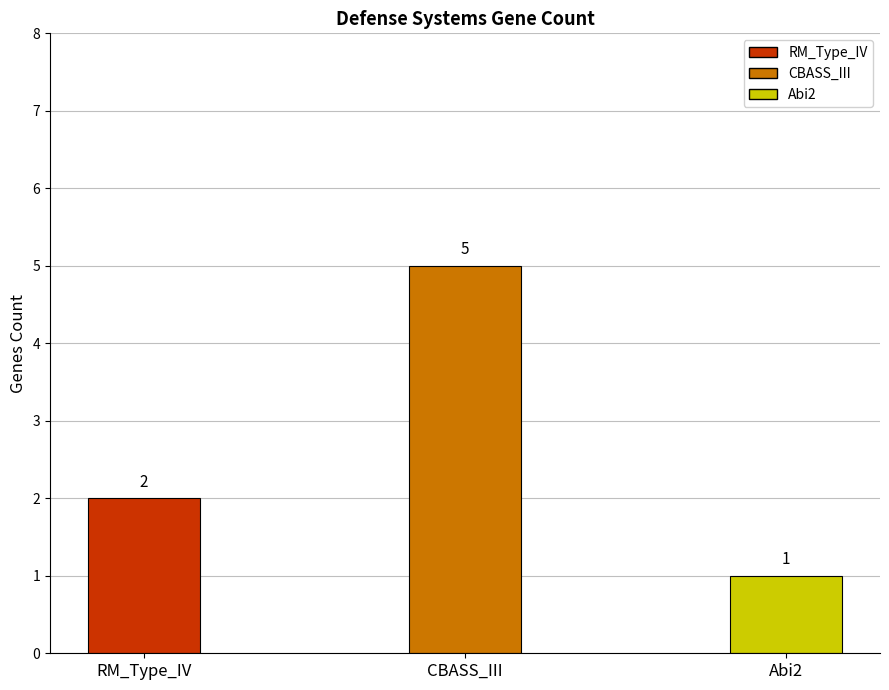

What is the ratio of the value at RM_Type_IV to the value at CBASS_III?

0.4